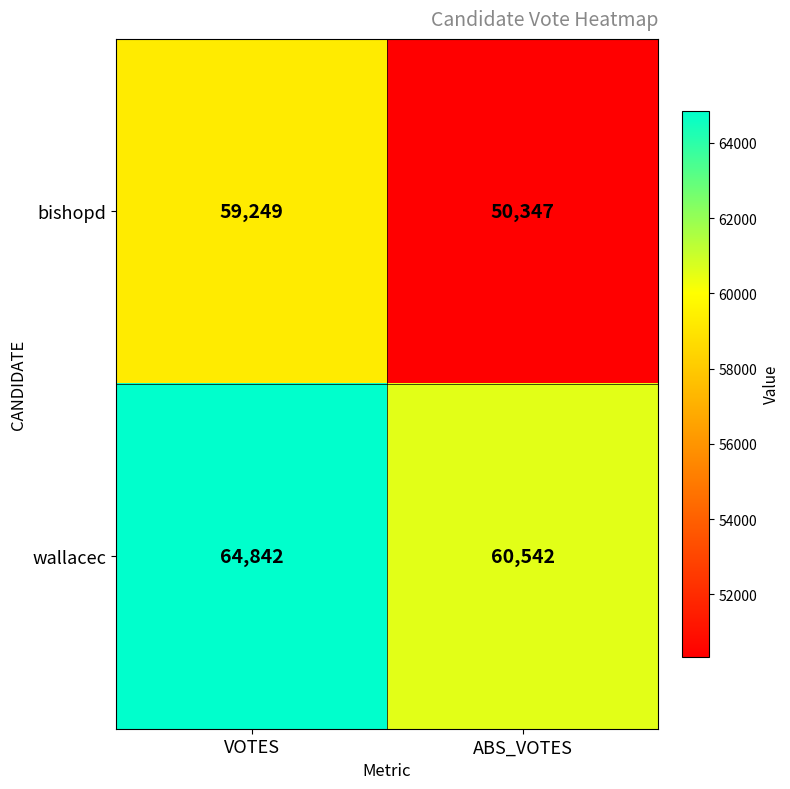

Read the wallacec value at VOTES, to the nearest 100.

64800